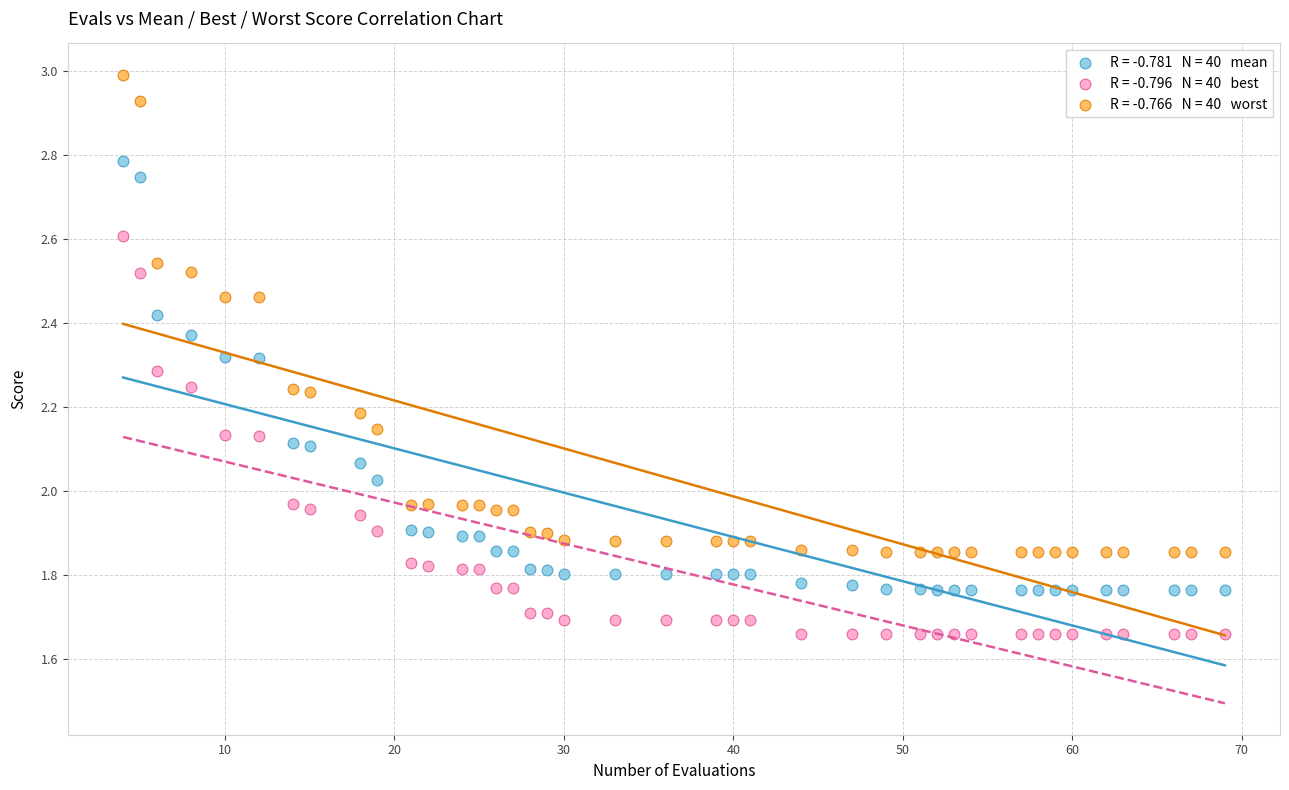

Across all data points, what is the range of Y values (max minus min)?

1.3